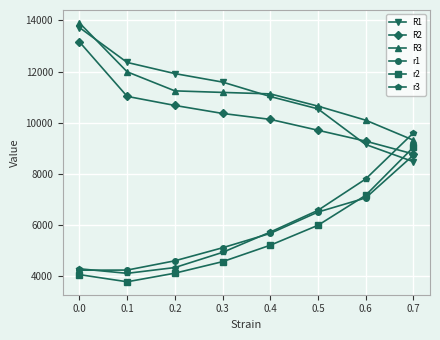

How many times do R2 and R1 cross each other?

1